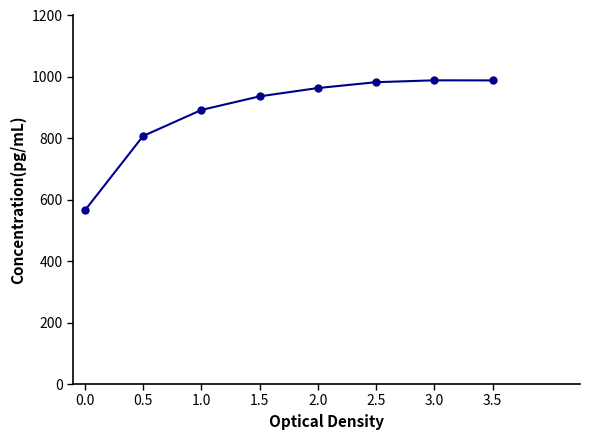

Between 1.0 and 2.5, which is larger?

2.5